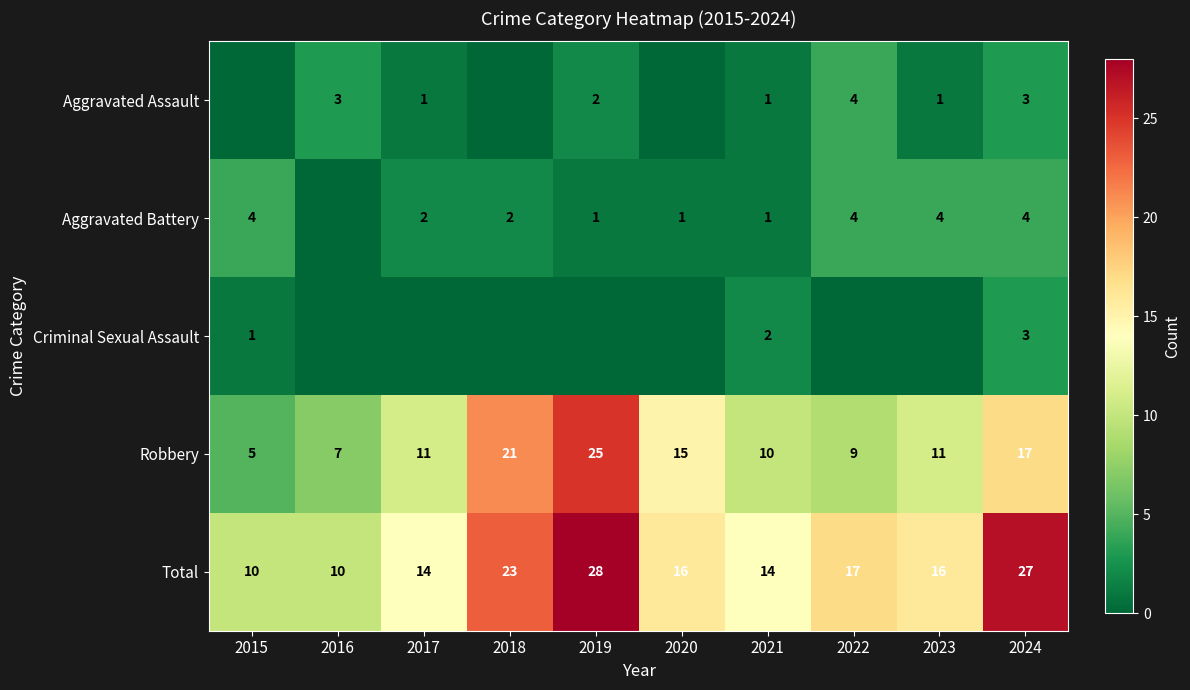

At which label is Total closest to 19?

2022